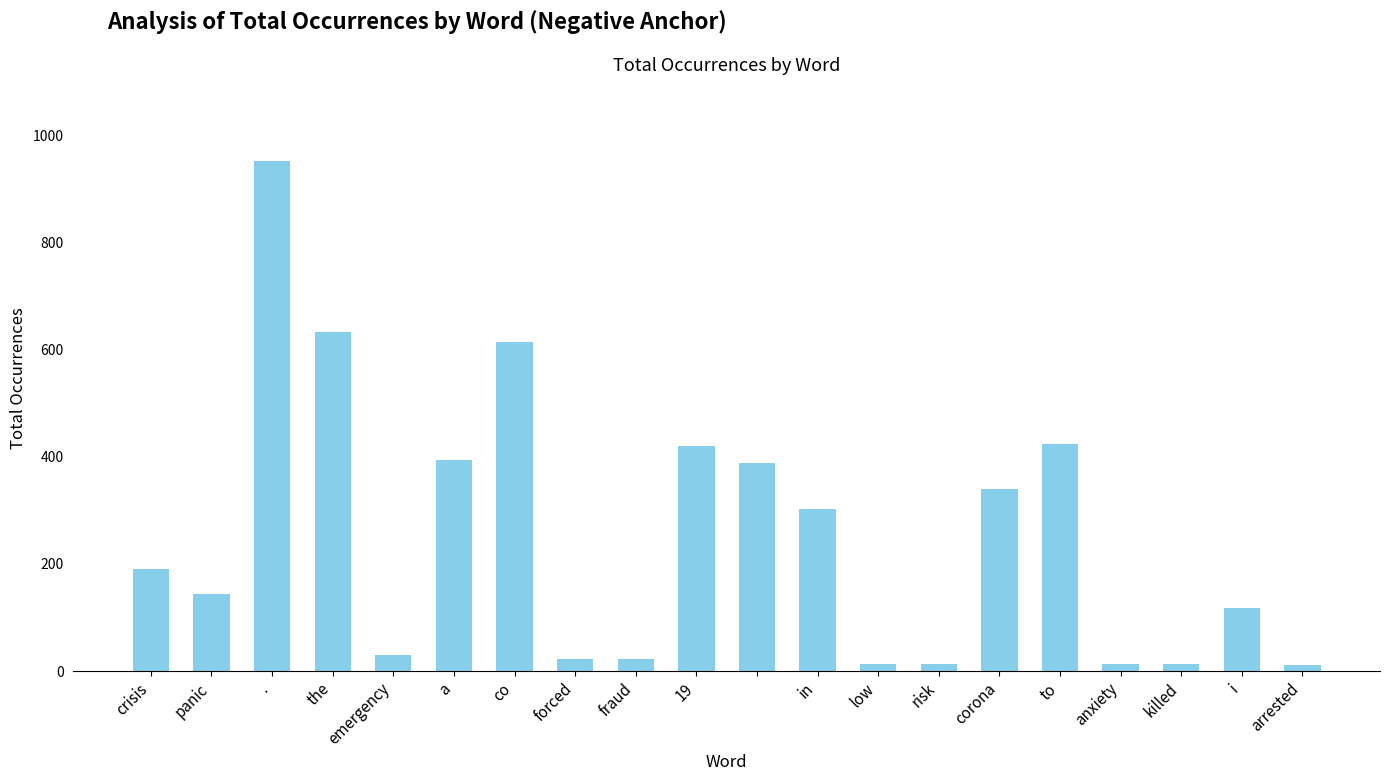

How many bars are there in total?

20